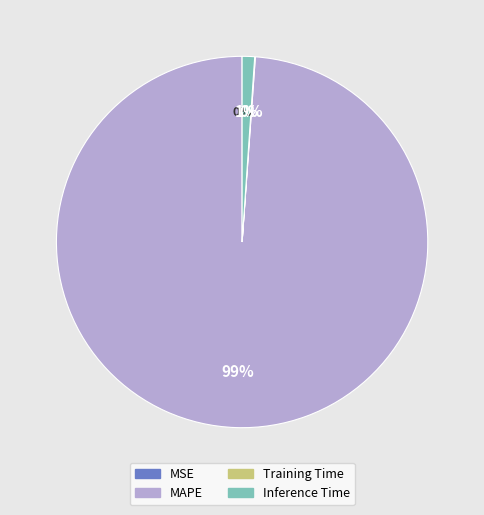

Between MAPE and Inference Time, which is larger?

MAPE